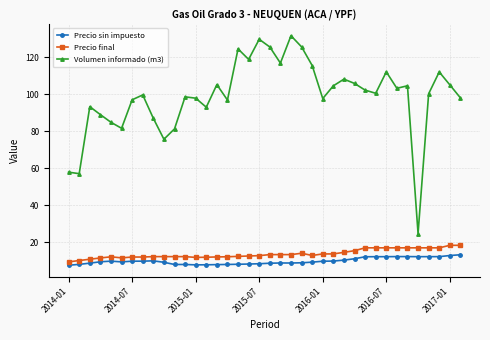

What is the sum of all Volumen informado (m3) values?

3759.7